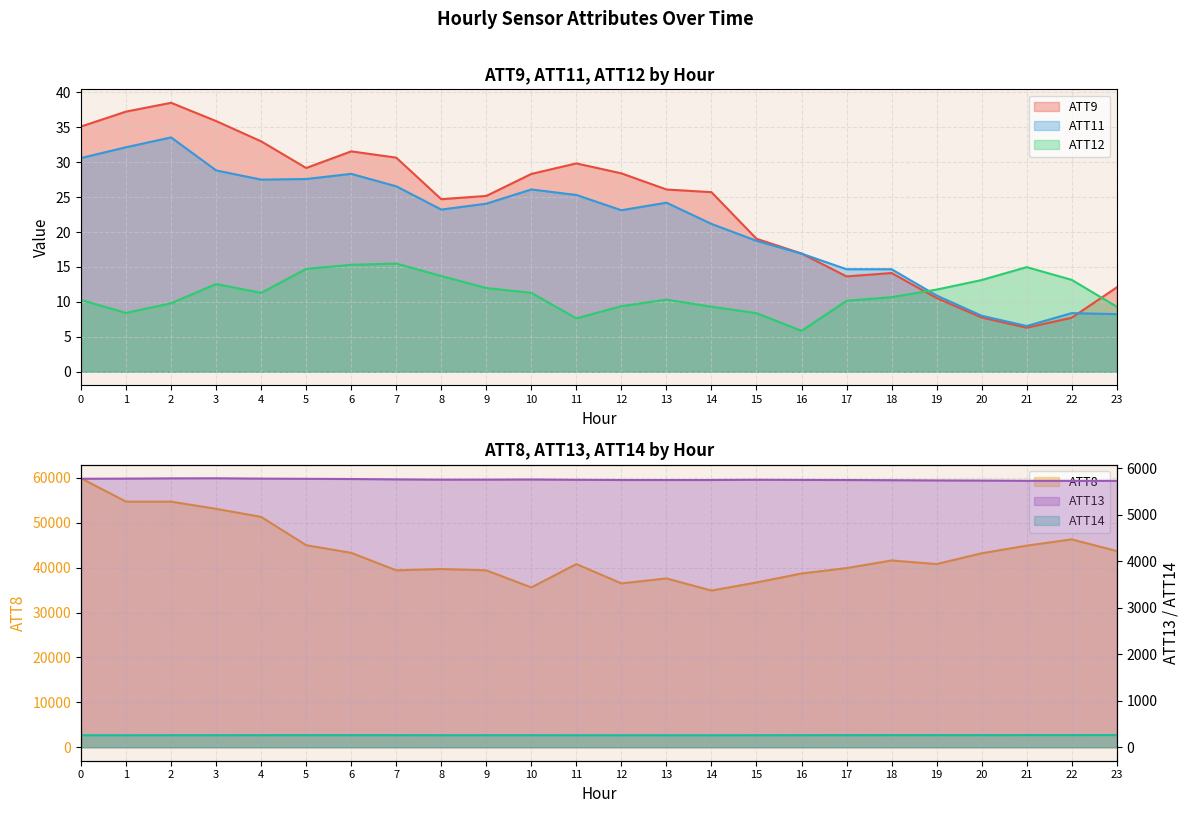

At 10, list the series in order from smallest to largest.

ATT12, ATT11, ATT9, ATT14, ATT13, ATT8